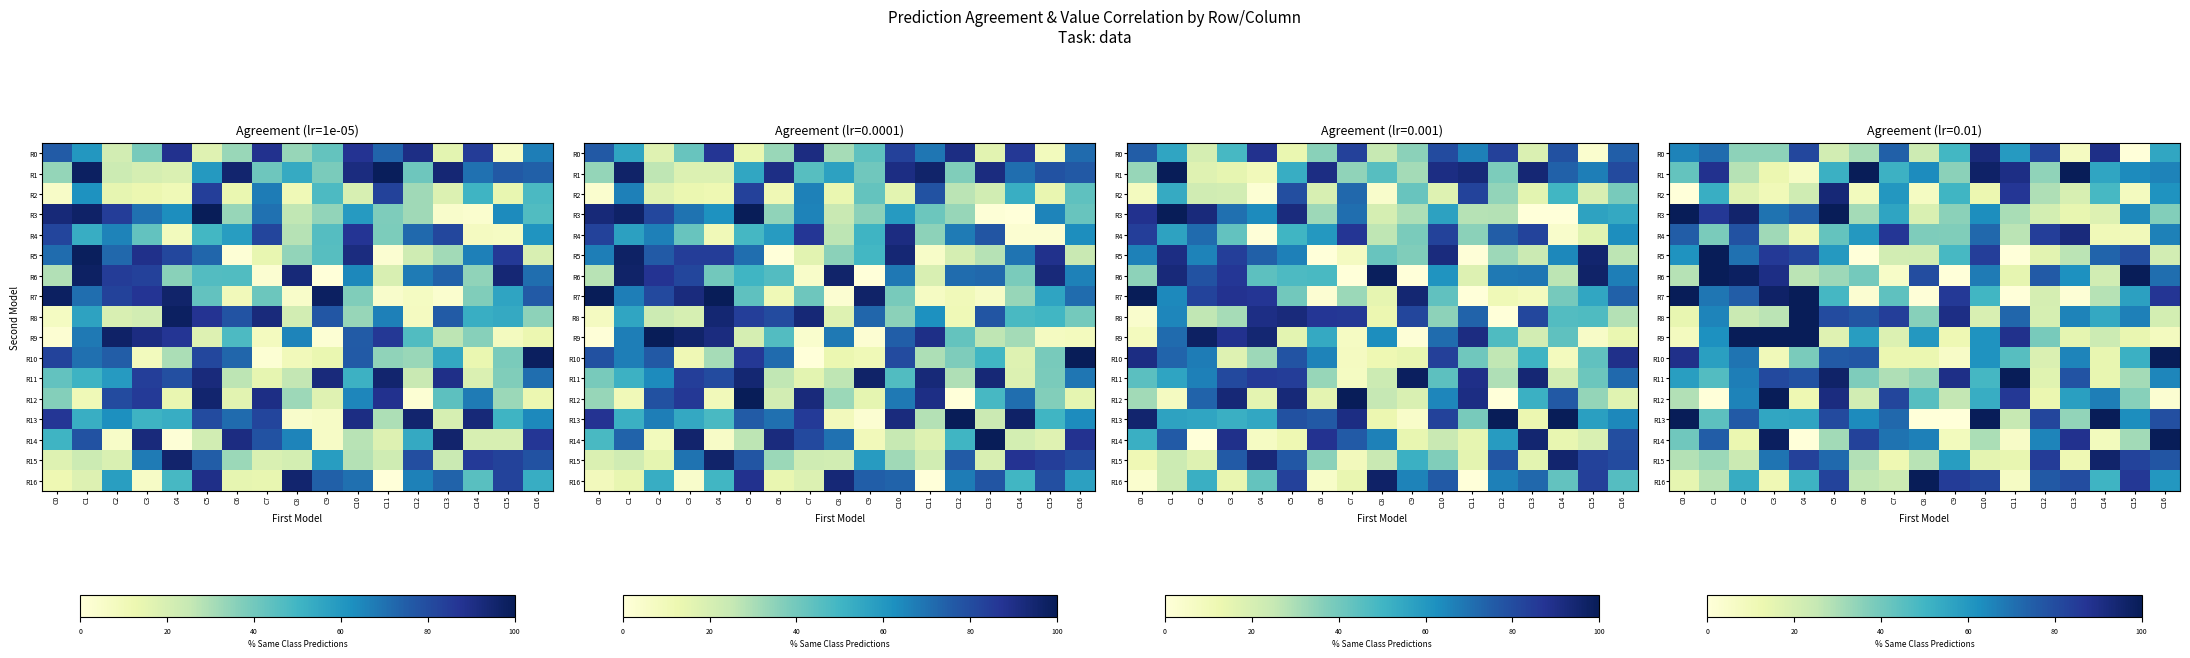

Is the value of R4 at C12 greater than the value of R9 at C10?

Yes